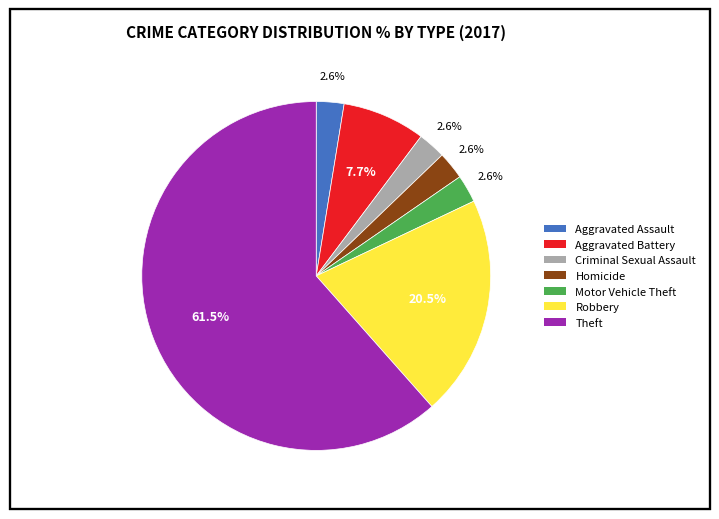

To the nearest percent, what is the difference between the Theft and Robbery slice percentages?

41%